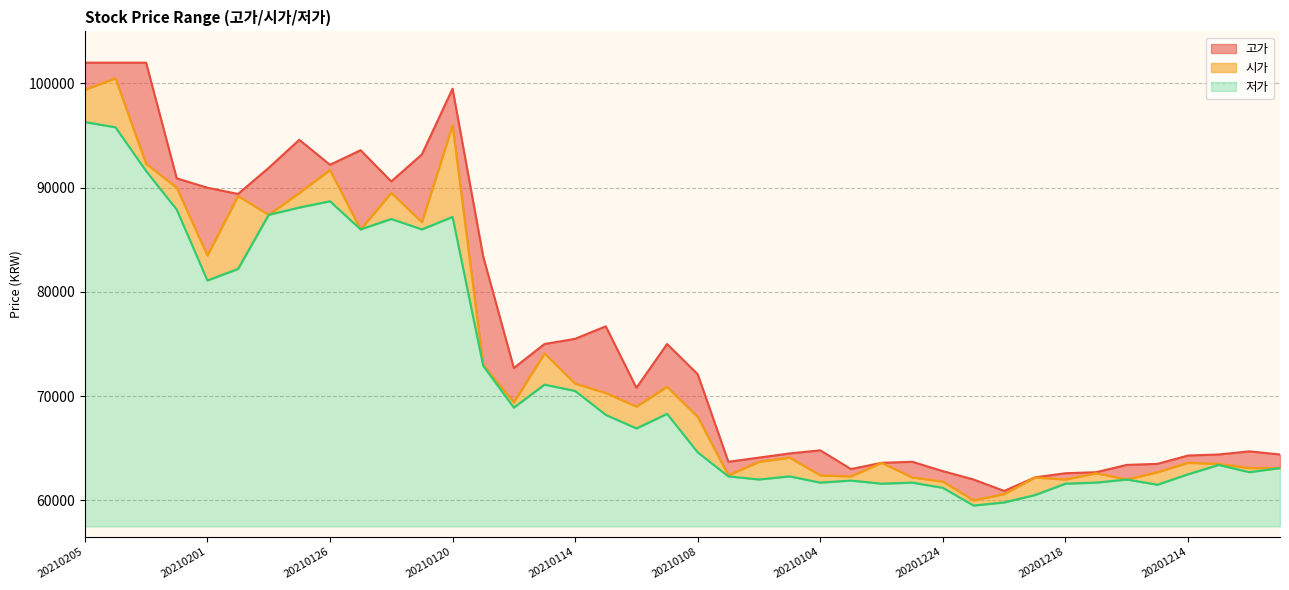

What is the sum of the 시가 values at 20210113 and 20201222?

130900